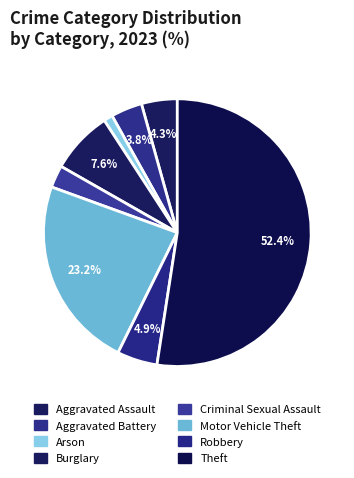

How many slices are in this pie chart?

8